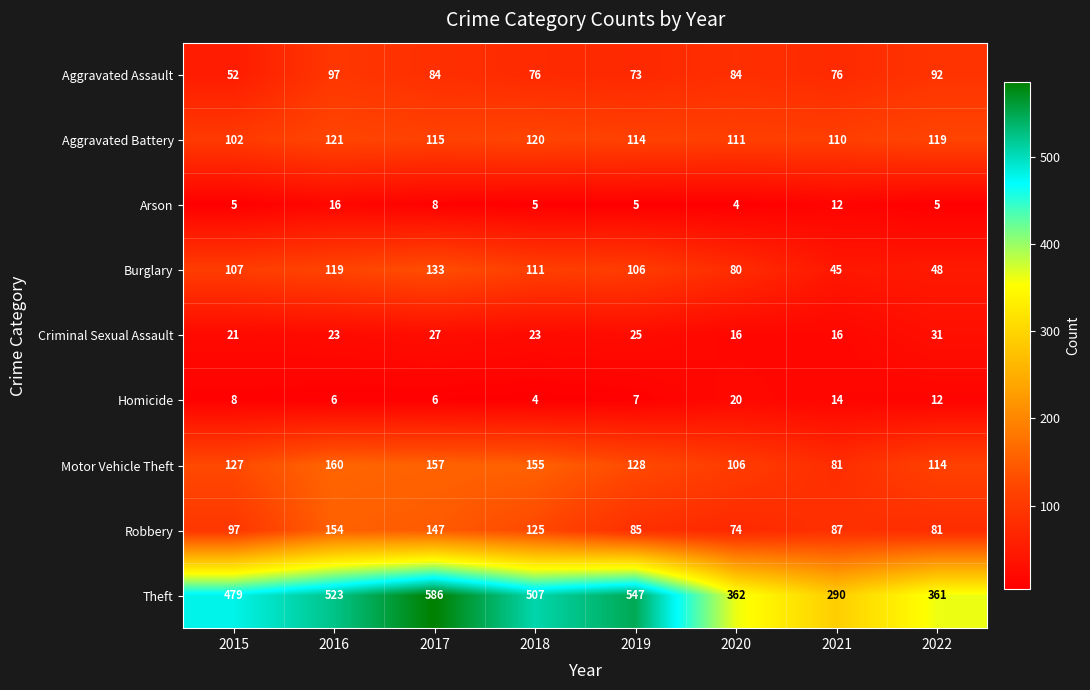

Is it true that Motor Vehicle Theft equals 127 at 2015?

True